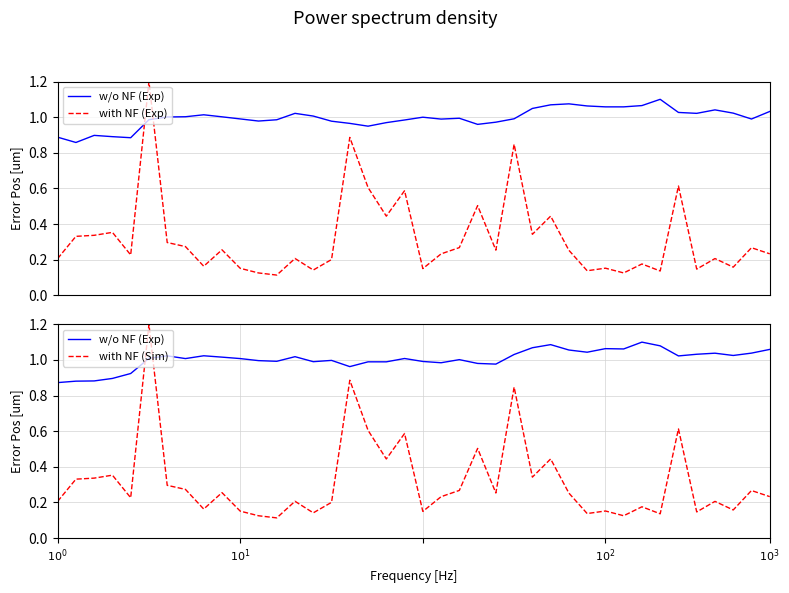

True or false: with NF (Exp) and with NF (Sim) intersect in this chart.

False